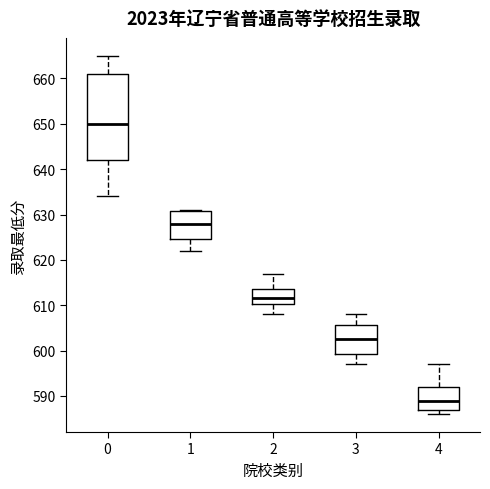

Reading left to right, transcribe this box plot: for each box, give where its median line is, the range the box spans, and where its two whiskers end, as read against the y-axis. The values are not printed on the chart, so give them approximately, as read against the axis.

0: median 650, box 642 to 661, whiskers 634 to 665
1: median 628, box 625 to 631, whiskers 622 to 631
2: median 612, box 610 to 614, whiskers 608 to 617
3: median 603, box 599 to 606, whiskers 597 to 608
4: median 589, box 587 to 592, whiskers 586 to 597